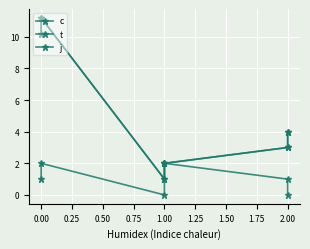

What is the difference between the maximum and minimum values in the j series?

2.0